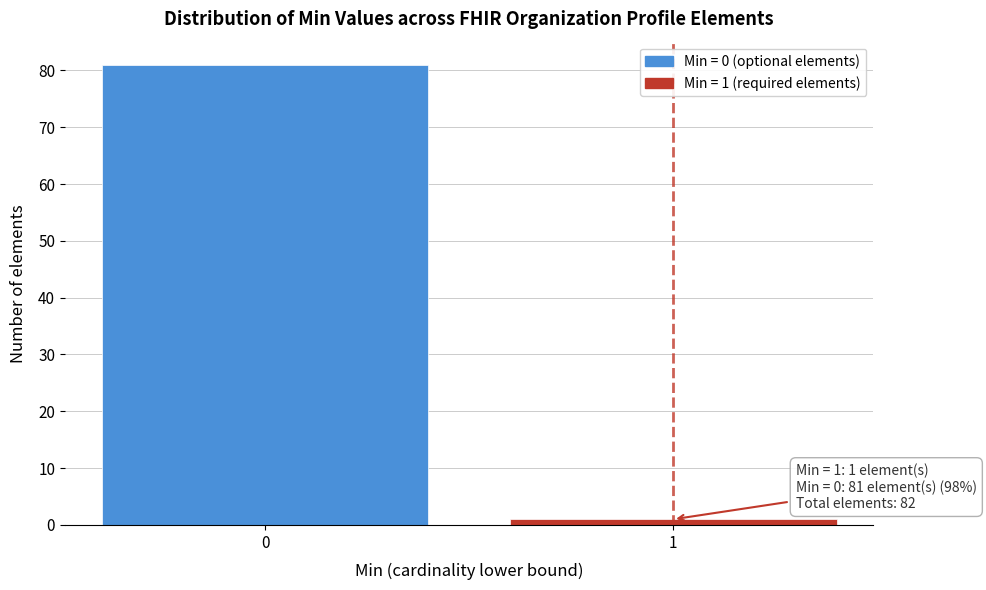

Reading right to left, transcribe all the data shown in this chart.

1	81